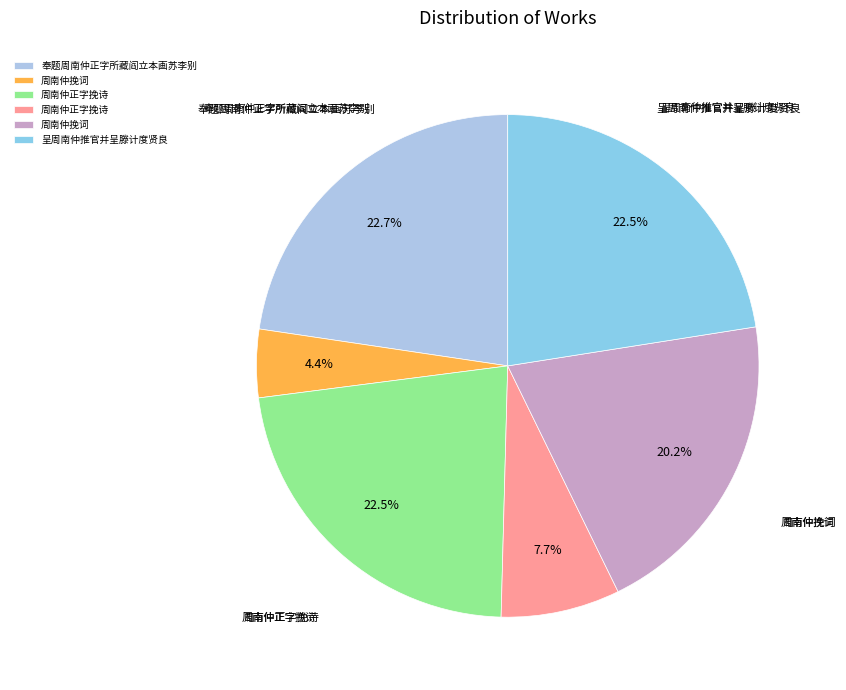

How many segments does this pie chart have?

6